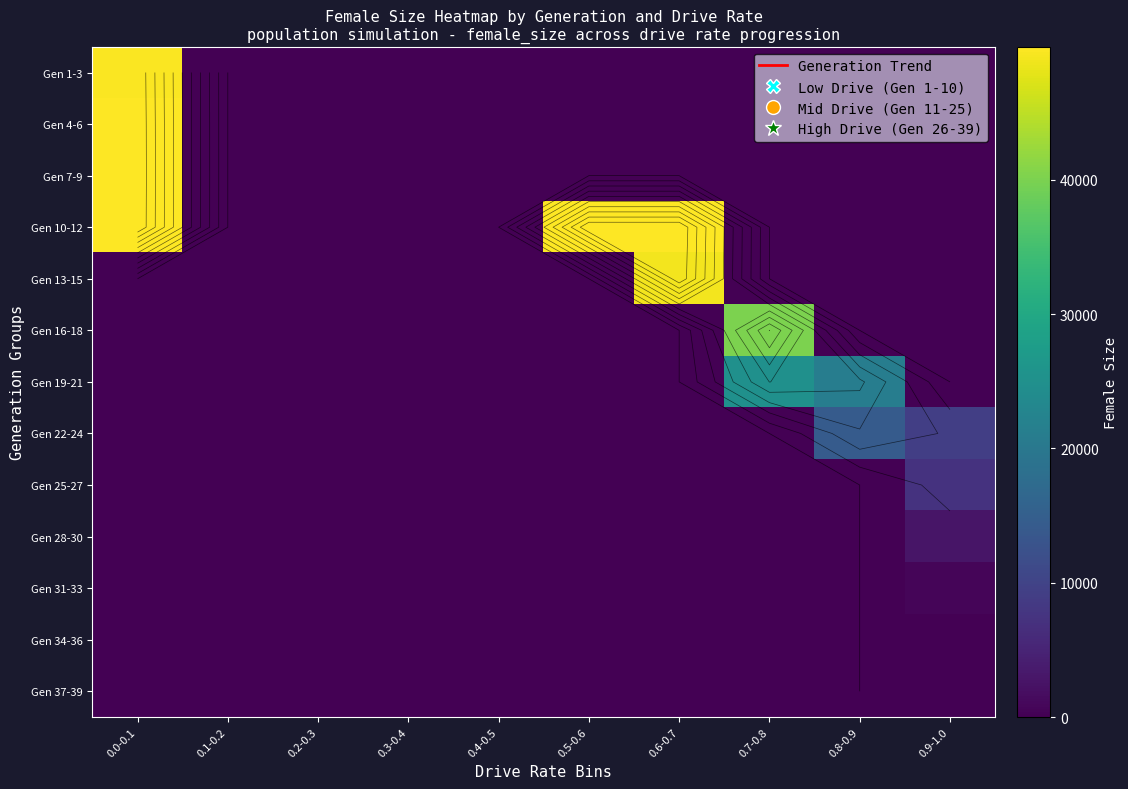

What is the greatest value displayed?

49895